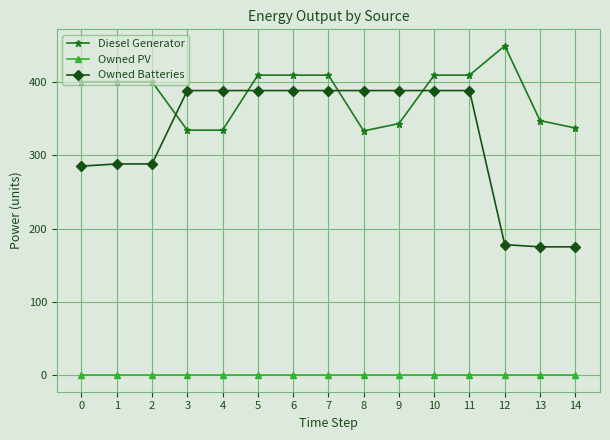

Rank the series by their maximum value, from lowest to highest.

Owned PV, Owned Batteries, Diesel Generator